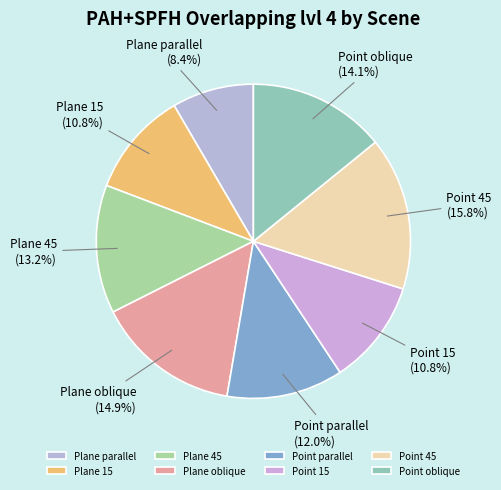

True or false: Point oblique accounts for 14% of the total.

True